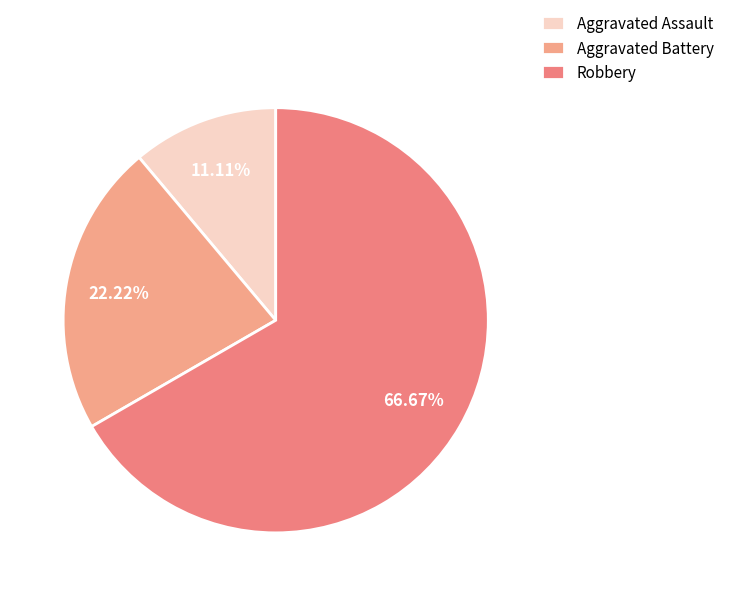

True or false: Aggravated Assault accounts for 11% of the total.

True